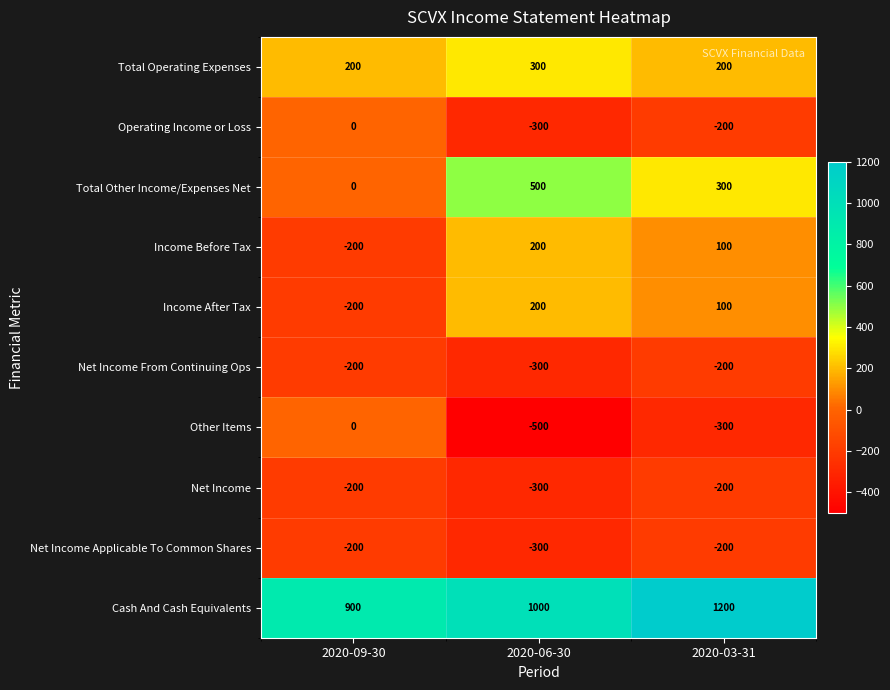

At which label does Operating Income or Loss first exceed -200?

2020-09-30